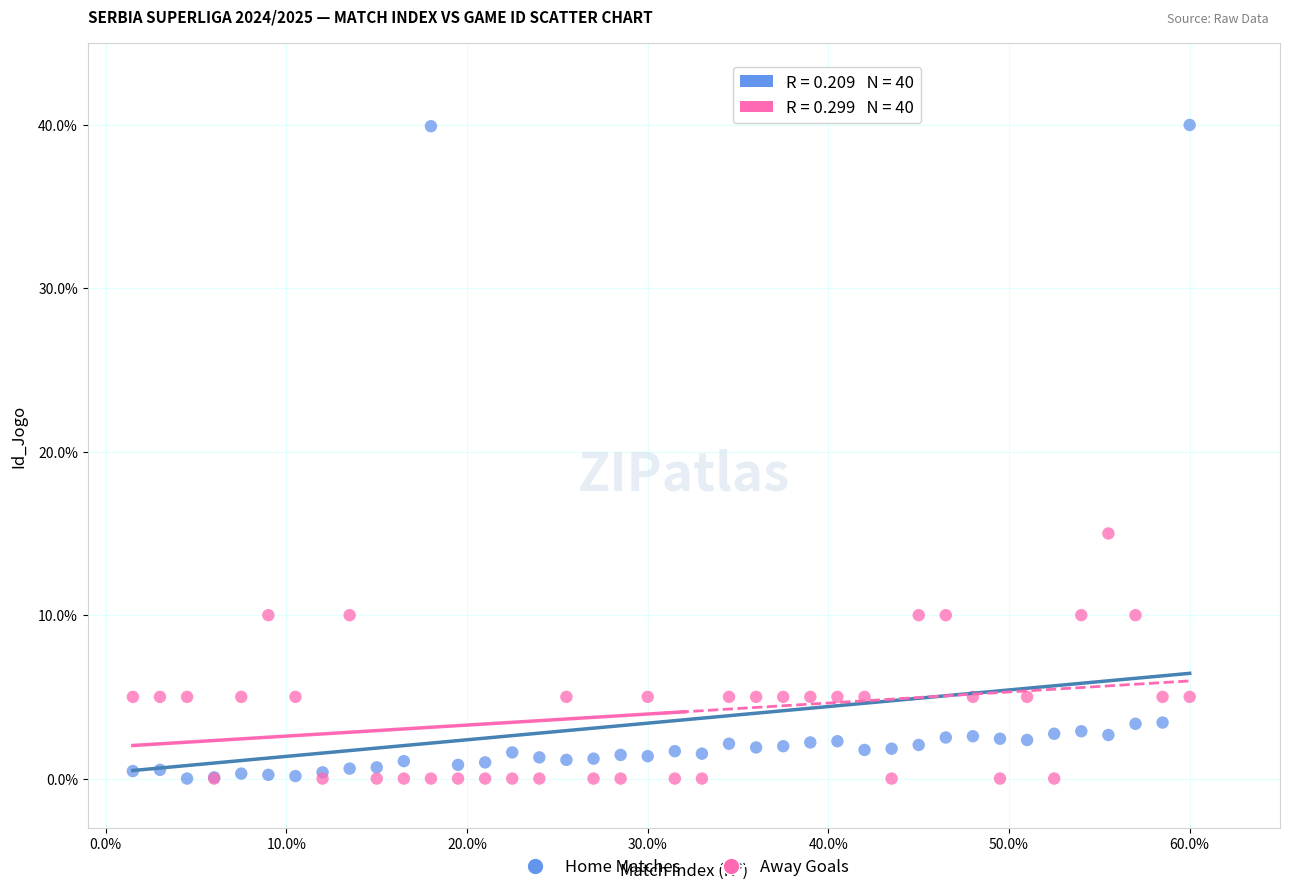

What are all the series names shown in the legend?

Home Matches, Away Goals